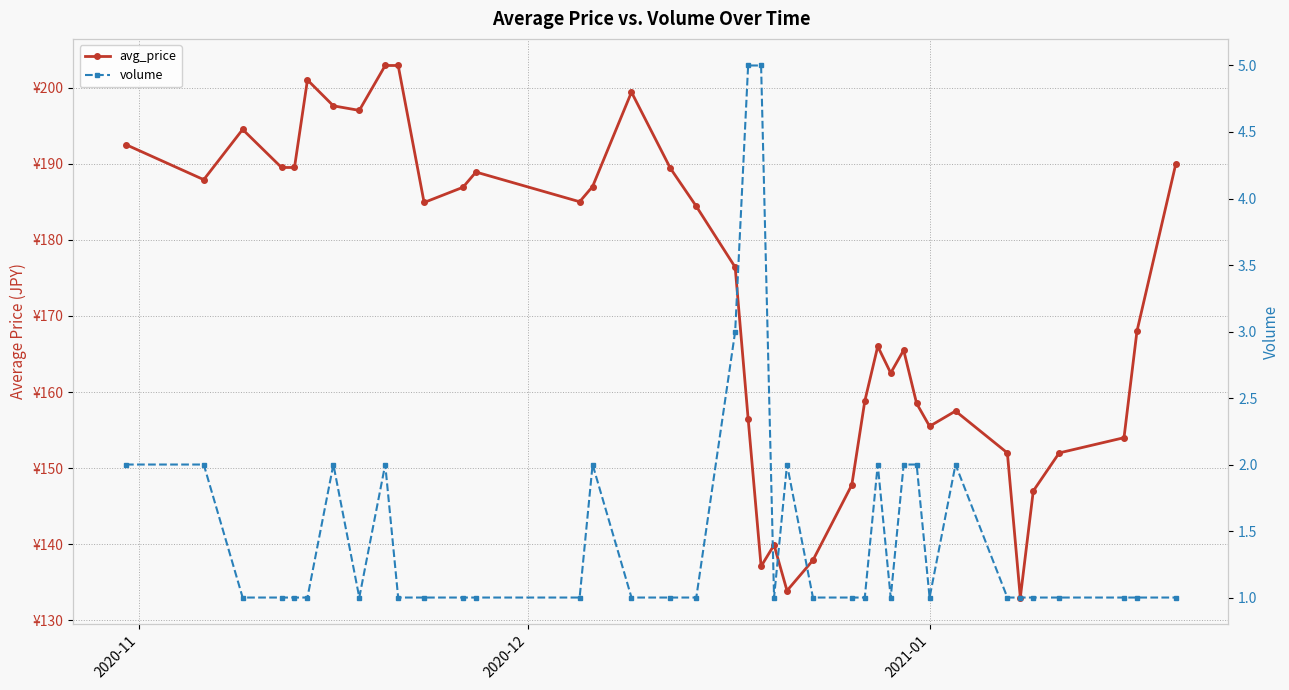

How many interior local valleys does the avg_price series have?

9